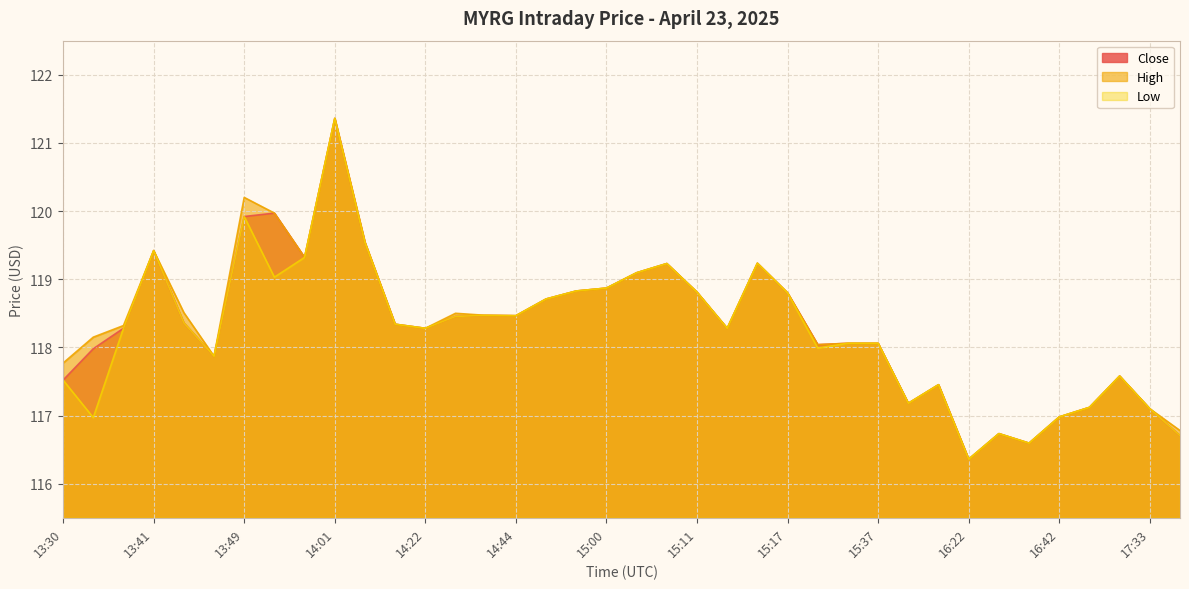

True or false: Close and Low intersect in this chart.

False